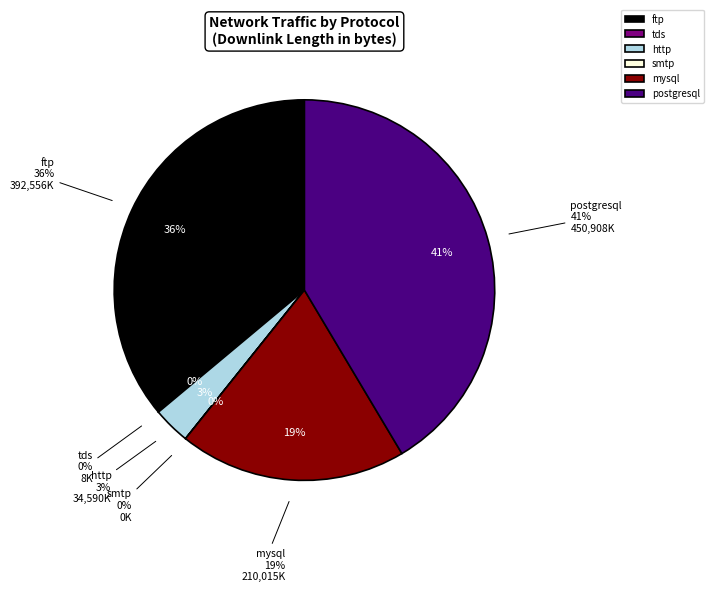

How many slices are in this pie chart?

6